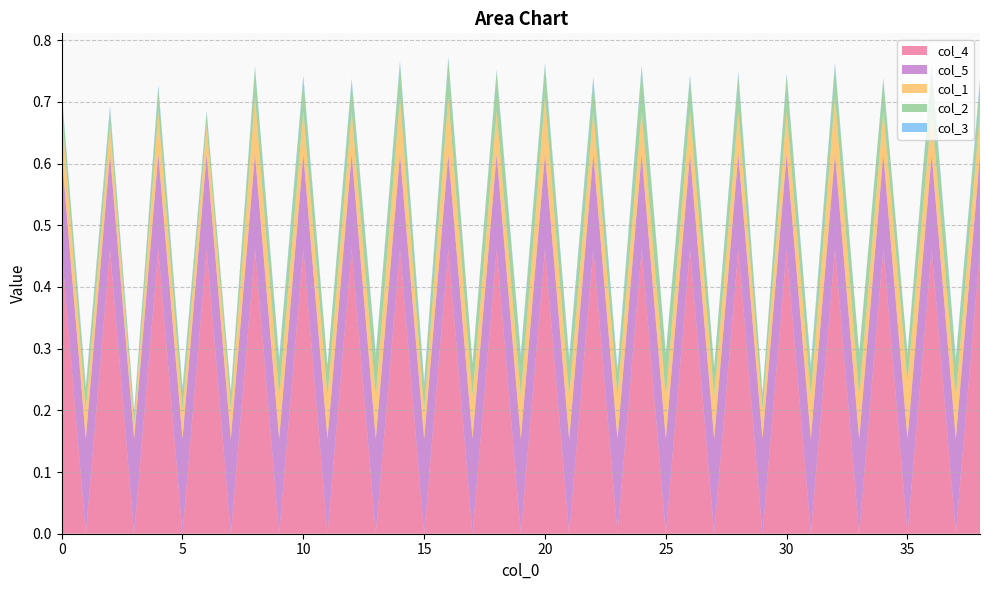

Reading left to right, what are all the values shown in this chart?

col_3: 0.0	0.0	0.0	0.0	0.0	0.0	0.0	0.0	0.0	0.0	0.0	0.0	0.0	0.0	0.0	0.0	0.0	0.0	0.0	0.0	0.0	0.0	0.0	0.0	0.0	0.0	0.0	0.0	0.0	0.0	0.0	0.0	0.0	0.0	0.0	0.0	0.0	0.0	0.0
col_2: 0.0	0.0	0.0	0.0	0.0	0.0	0.0	0.0	0.0	0.1	0.1	0.0	0.0	0.1	0.1	0.0	0.1	0.1	0.1	0.1	0.1	0.1	0.0	0.0	0.1	0.1	0.1	0.0	0.1	0.0	0.1	0.0	0.1	0.1	0.1	0.0	0.1	0.1	0.0
col_1: 0.1	0.0	0.0	0.0	0.1	0.0	0.0	0.0	0.1	0.1	0.1	0.1	0.1	0.1	0.1	0.0	0.1	0.1	0.1	0.1	0.1	0.1	0.1	0.1	0.1	0.1	0.1	0.1	0.1	0.0	0.1	0.1	0.1	0.1	0.1	0.1	0.1	0.1	0.1
col_4: 0.5	0.0	0.5	0.0	0.5	0.0	0.5	0.0	0.5	0.0	0.5	0.0	0.5	0.0	0.5	0.0	0.5	0.0	0.5	0.0	0.5	0.0	0.5	0.0	0.5	0.0	0.5	0.0	0.5	0.0	0.5	0.0	0.5	0.0	0.5	0.0	0.5	0.0	0.5
col_5: 0.2	0.2	0.2	0.2	0.2	0.2	0.2	0.2	0.2	0.2	0.2	0.2	0.2	0.2	0.2	0.2	0.2	0.2	0.2	0.2	0.2	0.2	0.2	0.2	0.2	0.2	0.2	0.2	0.2	0.2	0.2	0.2	0.2	0.2	0.2	0.2	0.2	0.2	0.2